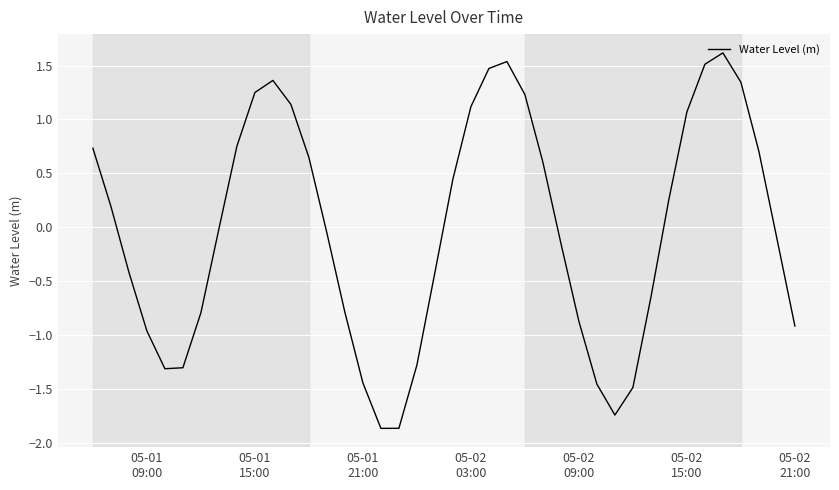

What is the greatest value displayed?

1.6